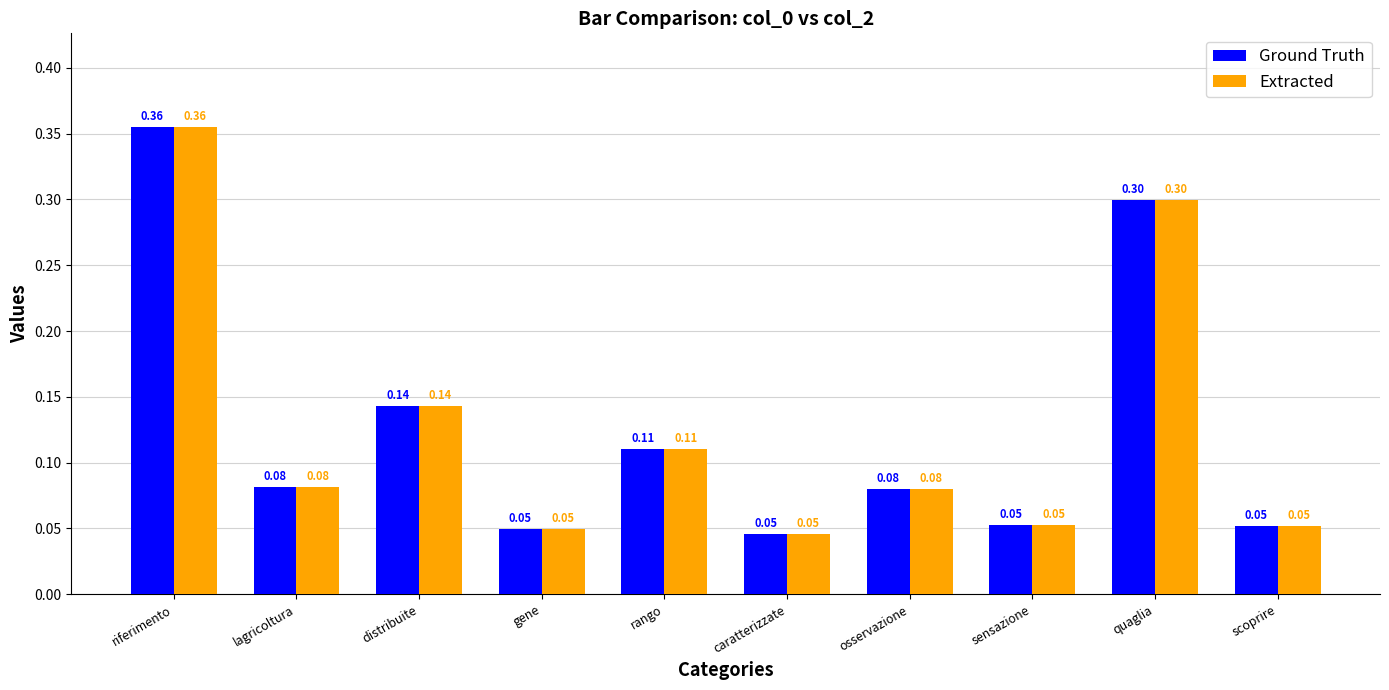

At which label does Ground Truth reach its peak?

riferimento